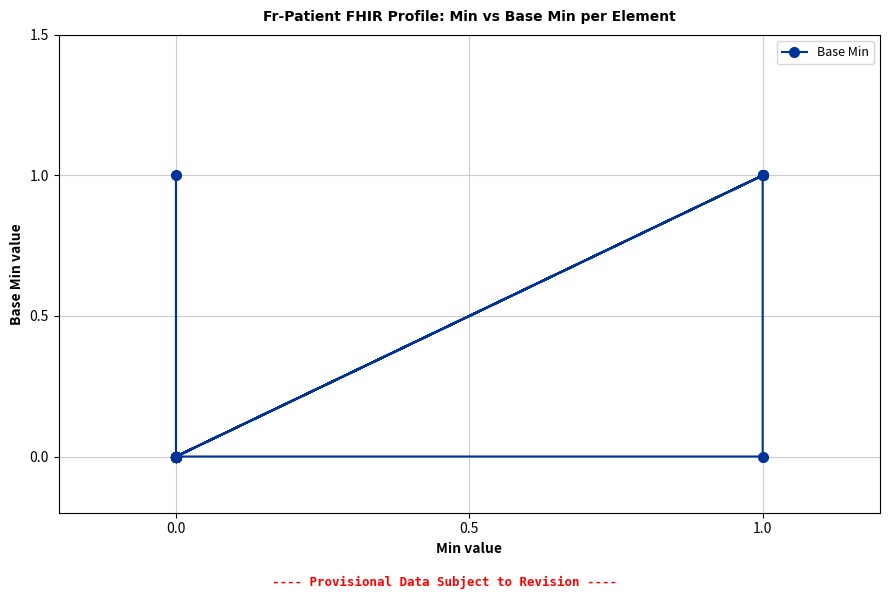

Which label corresponds to the largest value in the chart?

1.0